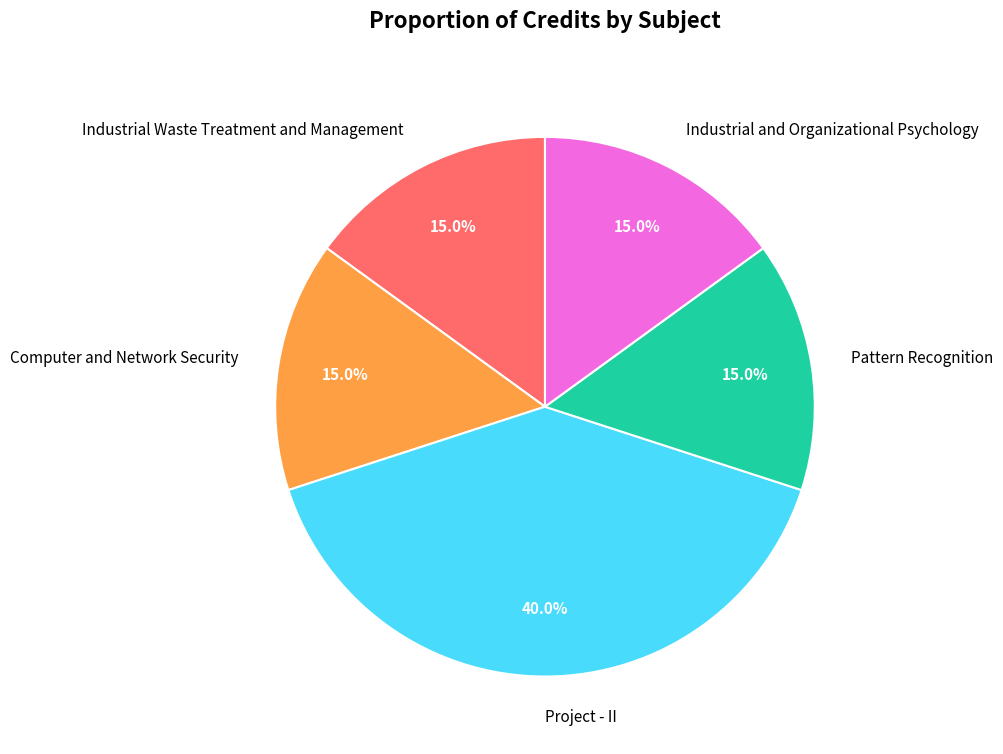

How much of the chart is everything except Industrial Waste Treatment and Management?

85.0%